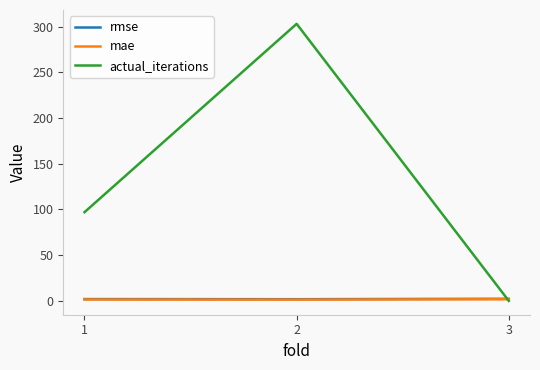

Which series changed the most between 2 and 3?

actual_iterations